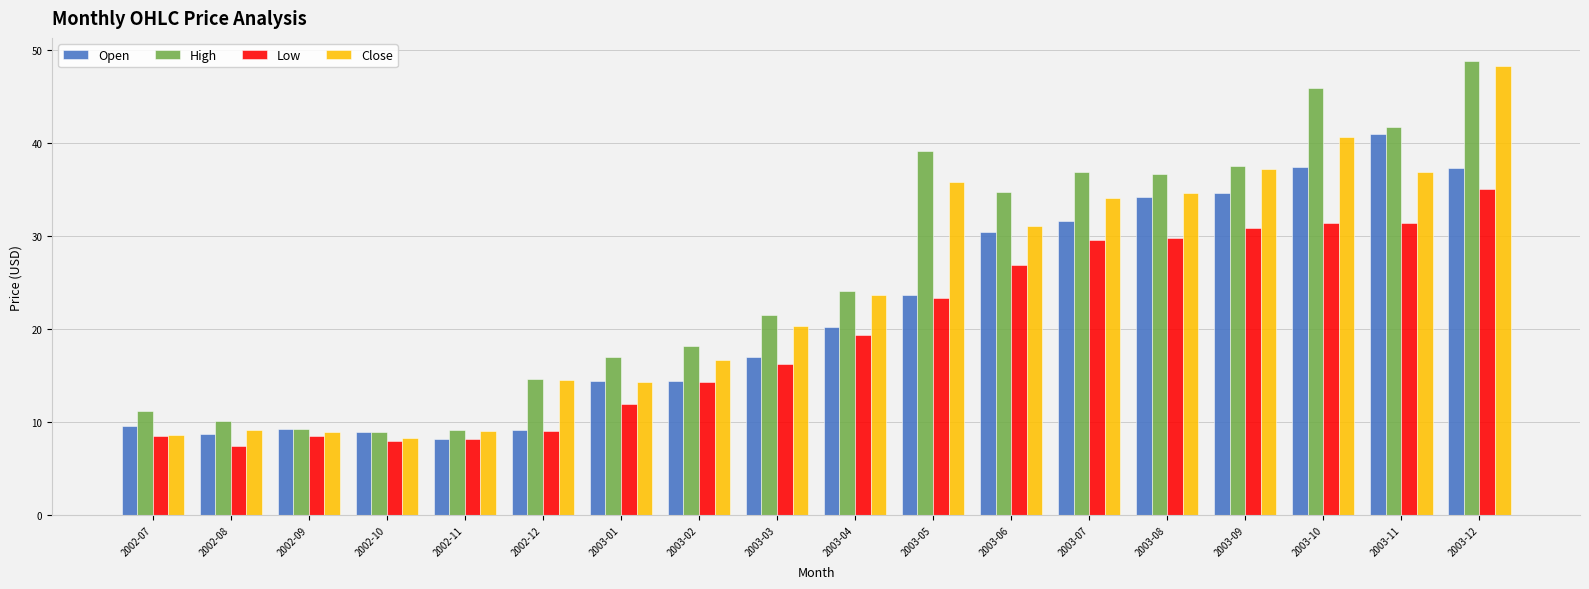

What is the sum of the Close values at 2003-02 and 2003-04?

40.3